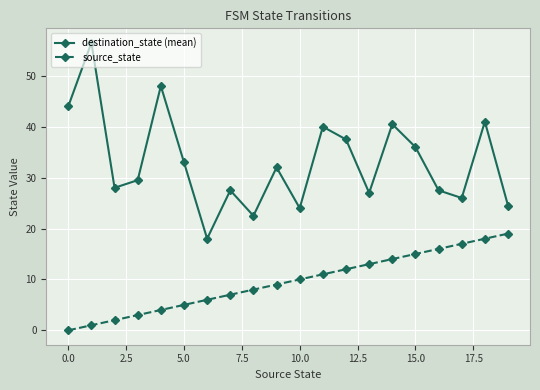

Rank the series by their average value, from lowest to highest.

source_state, destination_state (mean)